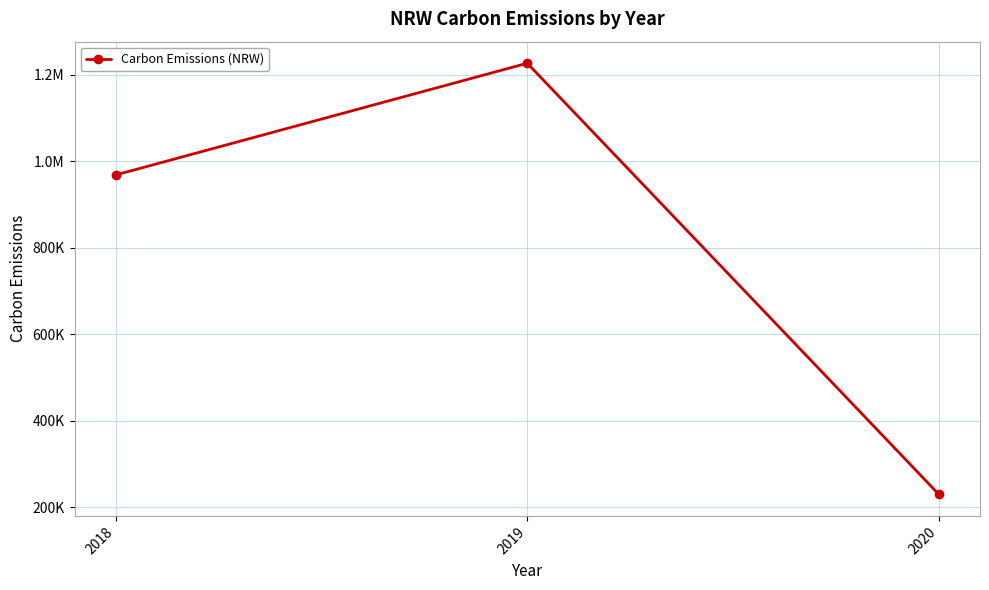

How many lines are shown in the chart?

1